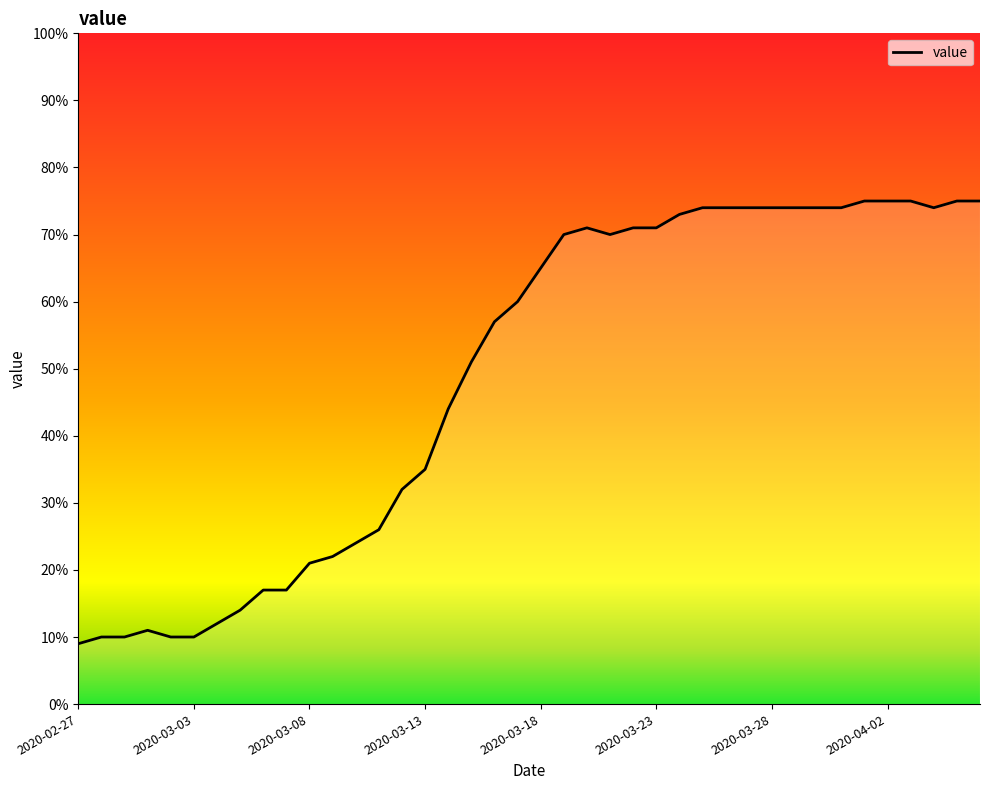

What is the difference between the maximum and minimum values?

66